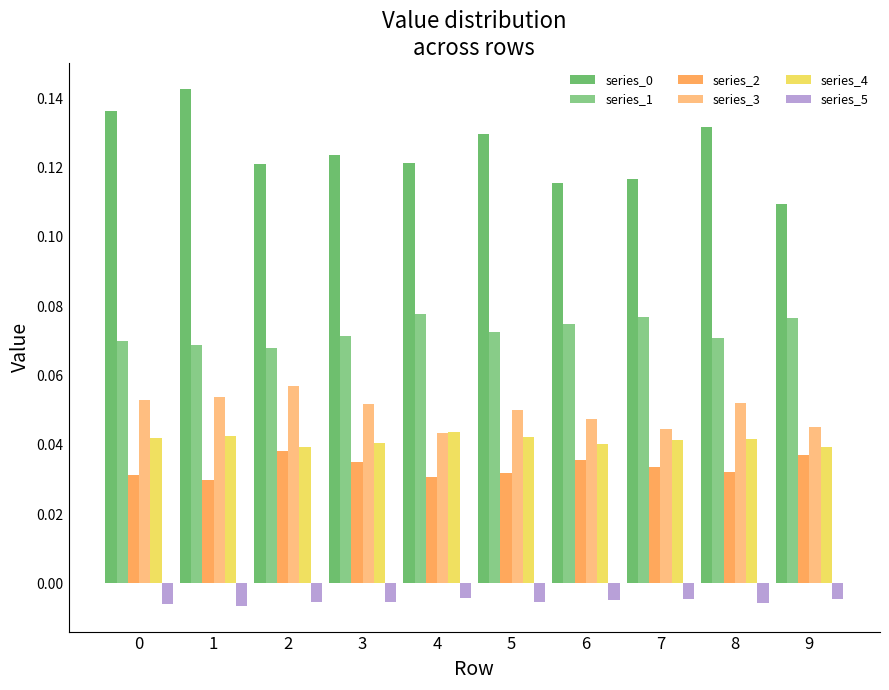

Which series has the widest spread of values?

series_0